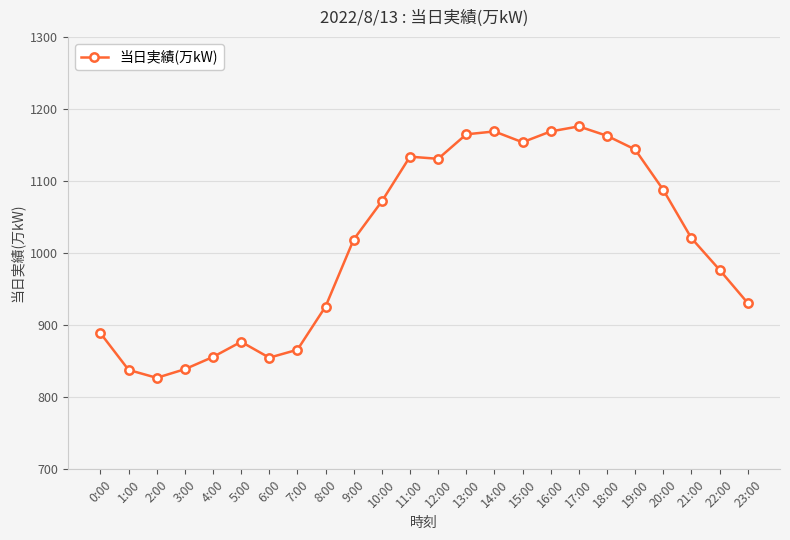

What is the difference between the second highest and minimum values?

342